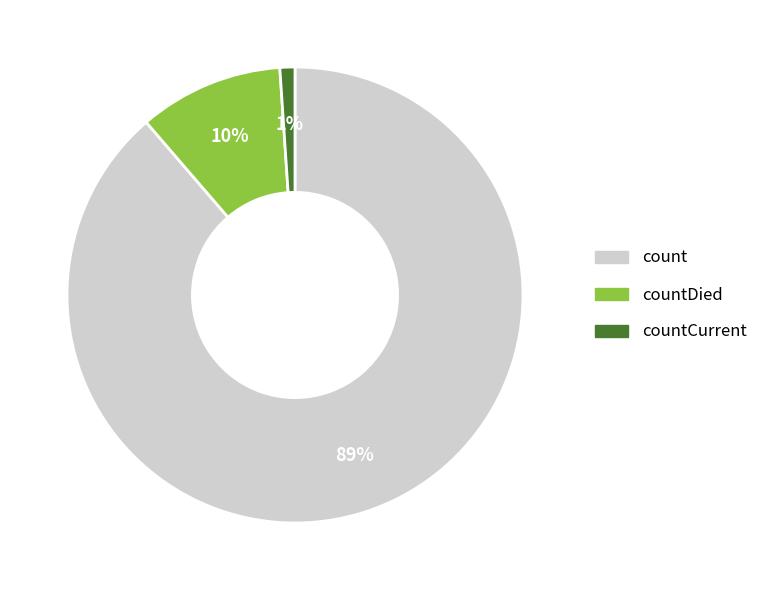

Is it true that countDied is 1% of the pie?

False